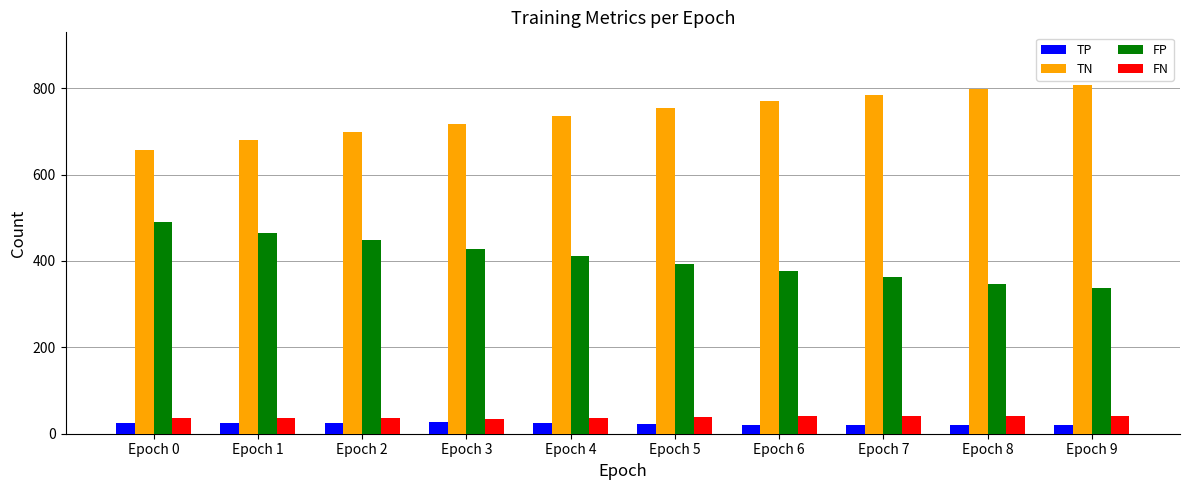

What is the difference between the highest and lowest values at Epoch 1?

657